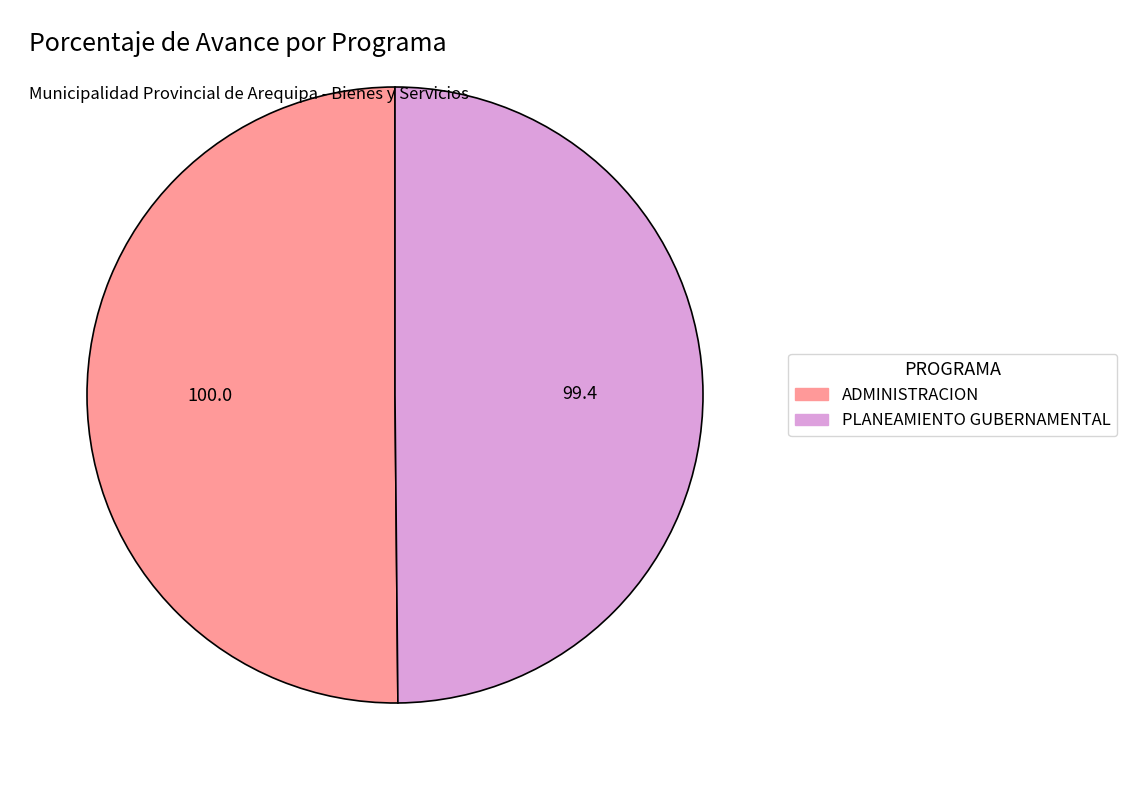

Combined, do PLANEAMIENTO GUBERNAMENTAL and ADMINISTRACION account for over 50%?

Yes